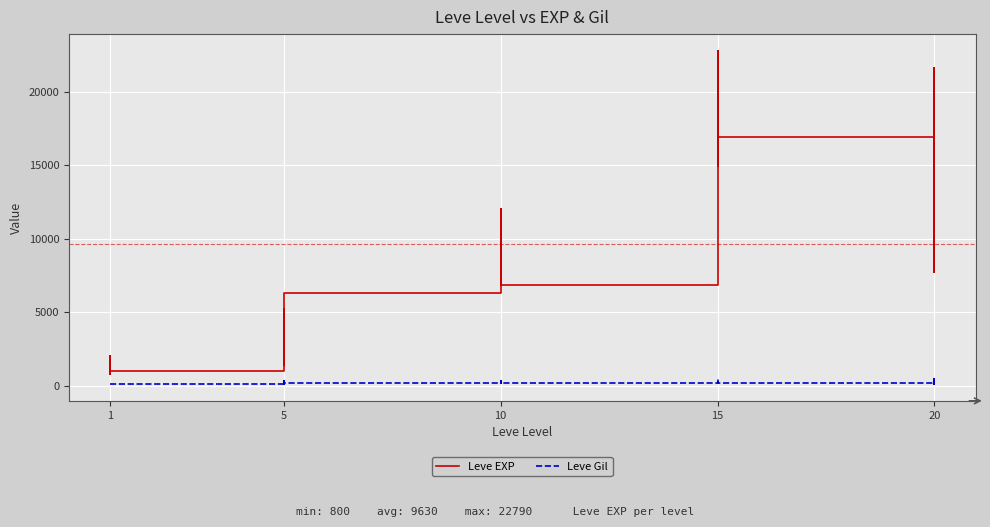

True or false: Leve Gil and Leve EXP cross at least once.

False